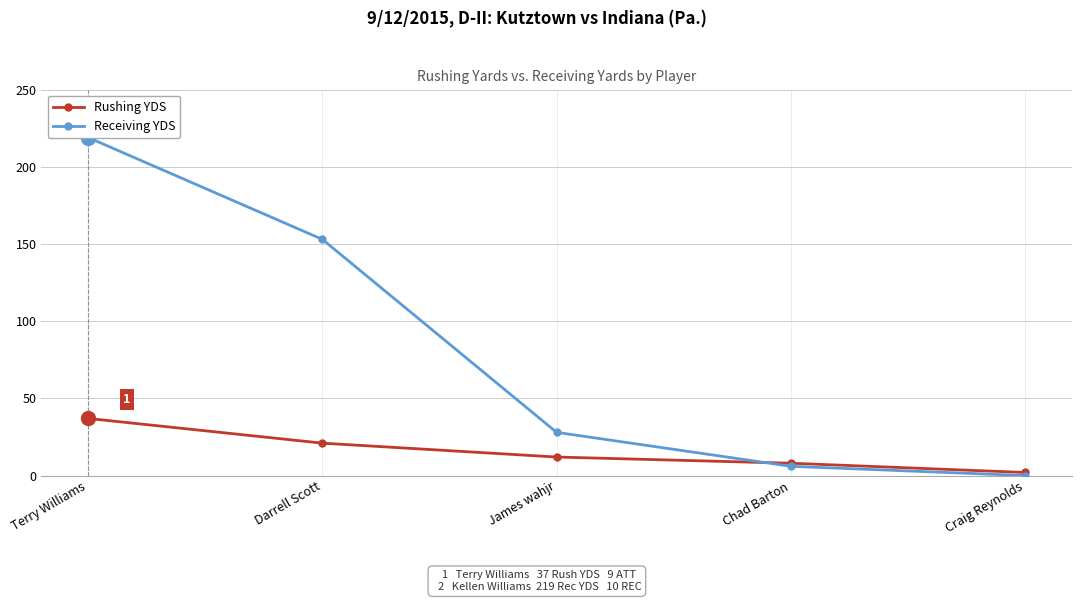

At Terry Williams, list the series in order from smallest to largest.

Rushing YDS, Receiving YDS